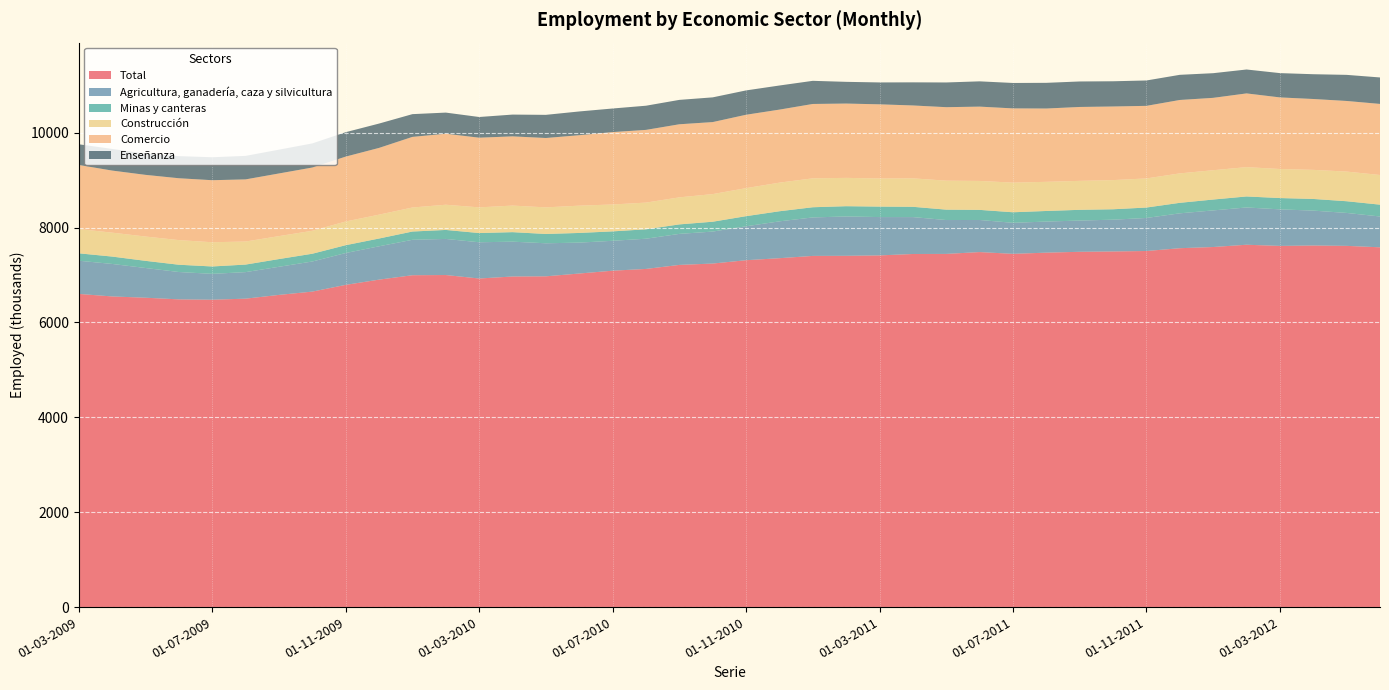

Reading left to right, list all the values displayed in this chart.

Total: 6600.7	6547.7	6520.7	6485.9	6478.5	6500.9	6580.1	6649.7	6791.6	6901.9	6994.8	6999.0	6925.6	6967.9	6971.8	7030.7	7090.3	7127.5	7212.3	7240.8	7311.2	7353.8	7401.9	7404.1	7412.5	7442.4	7444.1	7482.9	7445.5	7470.6	7488.7	7495.8	7505.3	7564.3	7589.4	7637.4	7612.7	7621.1	7613.7	7583.2
Agricultura, ganadería, caza y silvicultura: 699.7	685.0	626.3	576.6	545.1	559.4	592.5	634.4	671.0	702.8	746.5	760.7	763.9	734.2	696.3	651.2	630.0	636.8	653.8	674.0	714.9	776.7	811.0	829.0	808.0	777.6	713.8	676.2	653.9	655.2	658.4	669.8	696.3	735.1	771.6	785.5	770.4	735.6	694.0	649.5
Minas y canteras: 156.2	155.3	151.0	153.4	155.7	158.9	162.9	163.7	165.2	163.8	174.4	189.6	194.3	200.5	196.2	204.0	198.6	198.4	200.0	207.7	213.5	212.7	214.8	216.6	220.9	217.0	219.2	213.1	222.4	223.3	226.2	219.5	219.8	221.5	229.2	232.1	238.3	245.8	246.7	249.4
Construcción: 511.9	504.0	512.4	519.2	510.6	486.1	483.5	483.8	499.7	502.9	506.6	531.3	541.0	560.1	560.6	575.1	566.9	562.6	570.0	582.1	590.9	602.9	609.2	596.9	592.7	599.7	610.9	610.0	624.8	614.2	610.5	614.6	613.5	620.3	617.9	618.1	612.3	612.9	625.1	625.3
Comercio: 1350.5	1308.5	1299.8	1303.7	1307.5	1309.4	1320.6	1333.3	1367.4	1406.9	1488.2	1496.5	1468.9	1458.8	1462.1	1484.7	1525.7	1532.8	1540.3	1518.1	1546.6	1539.2	1567.6	1566.4	1562.8	1536.2	1548.7	1566.2	1564.5	1545.1	1557.5	1551.4	1529.8	1547.3	1525.3	1553.8	1508.9	1493.8	1488.1	1498.0
Enseñanza: 435.7	456.4	445.5	466.2	483.9	495.4	501.3	508.1	514.7	513.0	479.5	445.4	436.0	459.1	488.0	500.8	497.4	509.4	514.1	521.0	513.0	508.3	487.6	457.7	461.3	487.2	521.0	532.8	535.9	541.5	537.3	531.7	534.9	530.2	519.8	504.0	512.1	522.3	550.2	557.8